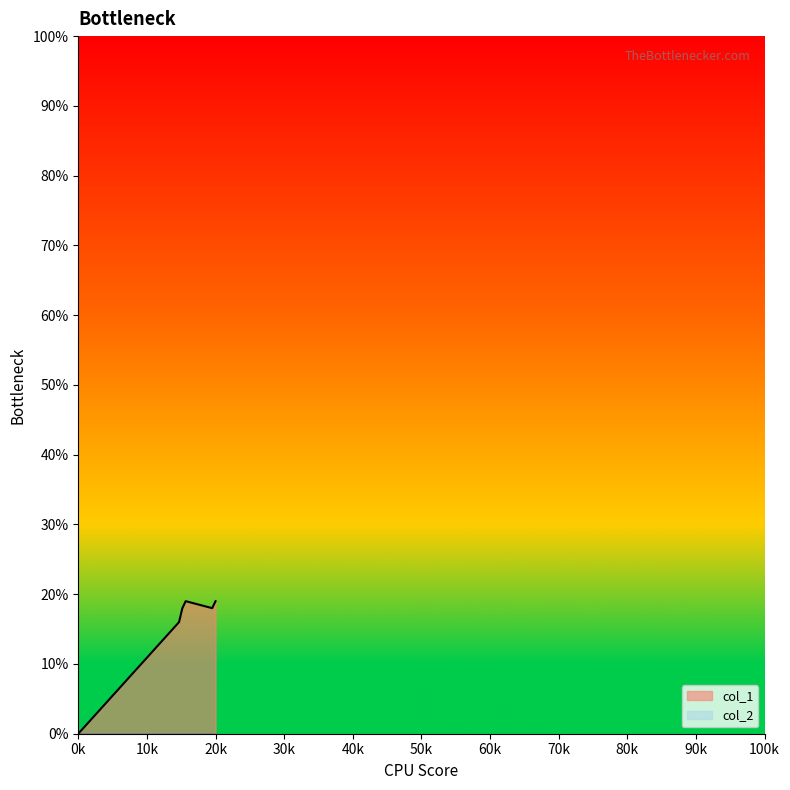

What is the approximate value at 1555548402?

19